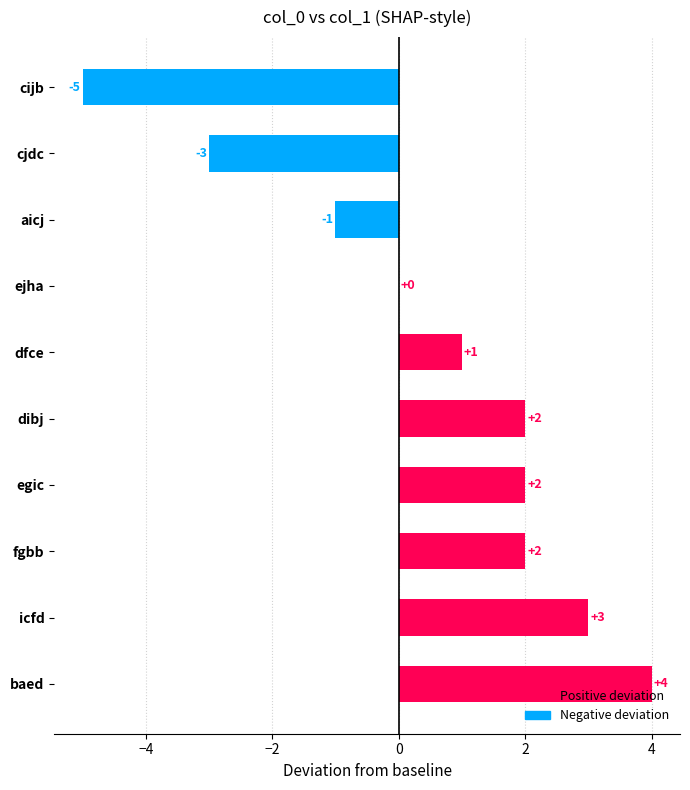

How many values are between -1 and 2?

6